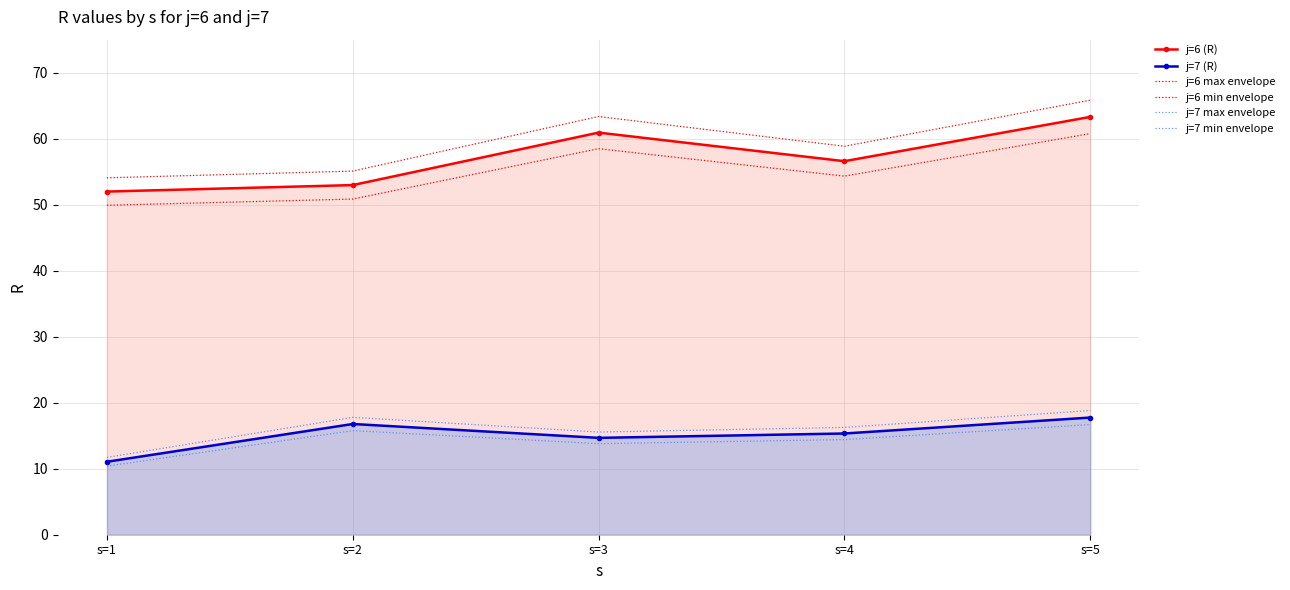

List the labels in order of j=6 (R) value, largest first.

s=5, s=3, s=4, s=2, s=1